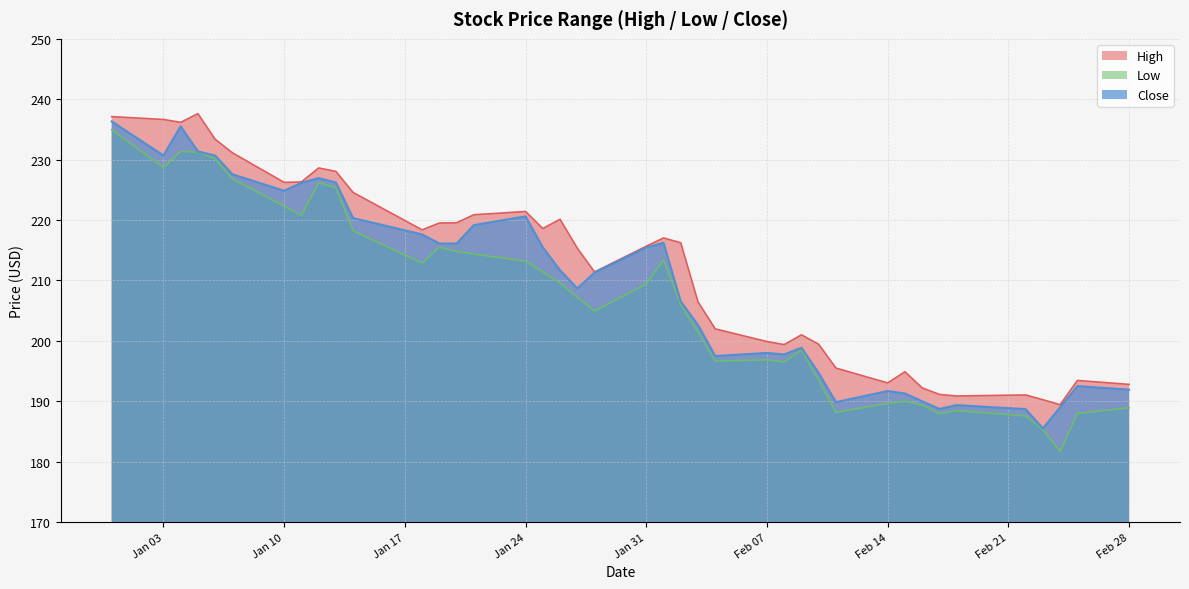

List the series in order of their peak value, highest first.

High, Close, Low